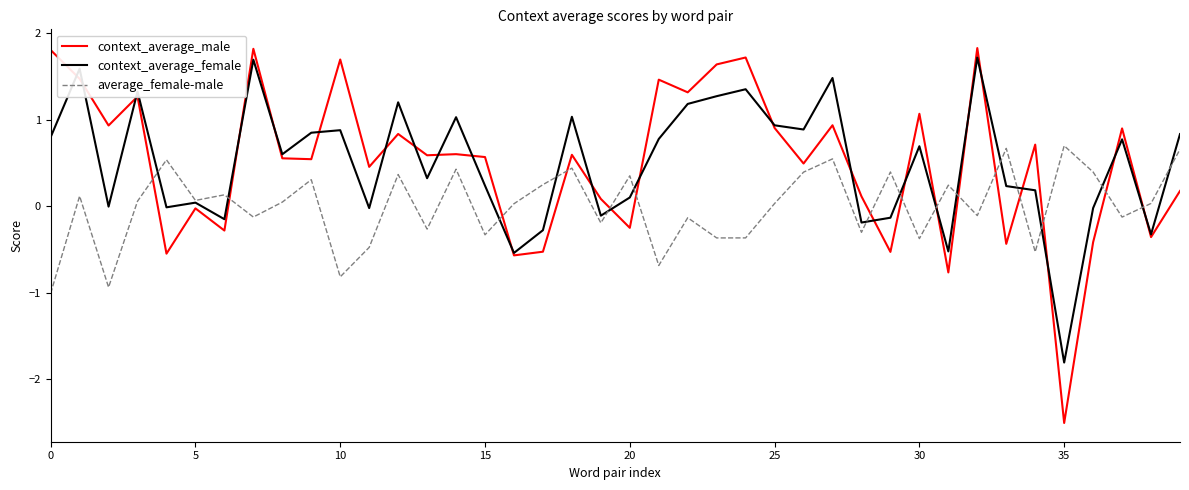

What is the average value of the context_average_male series?

0.5